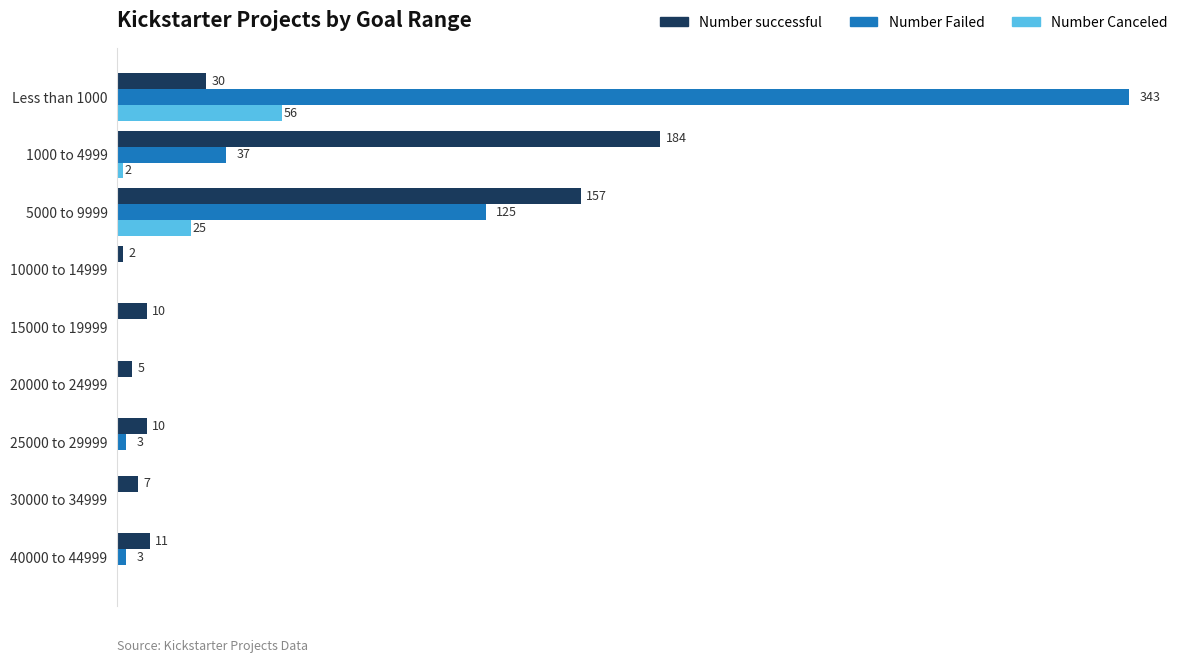

Which series has the largest total across all categories?

Number Failed